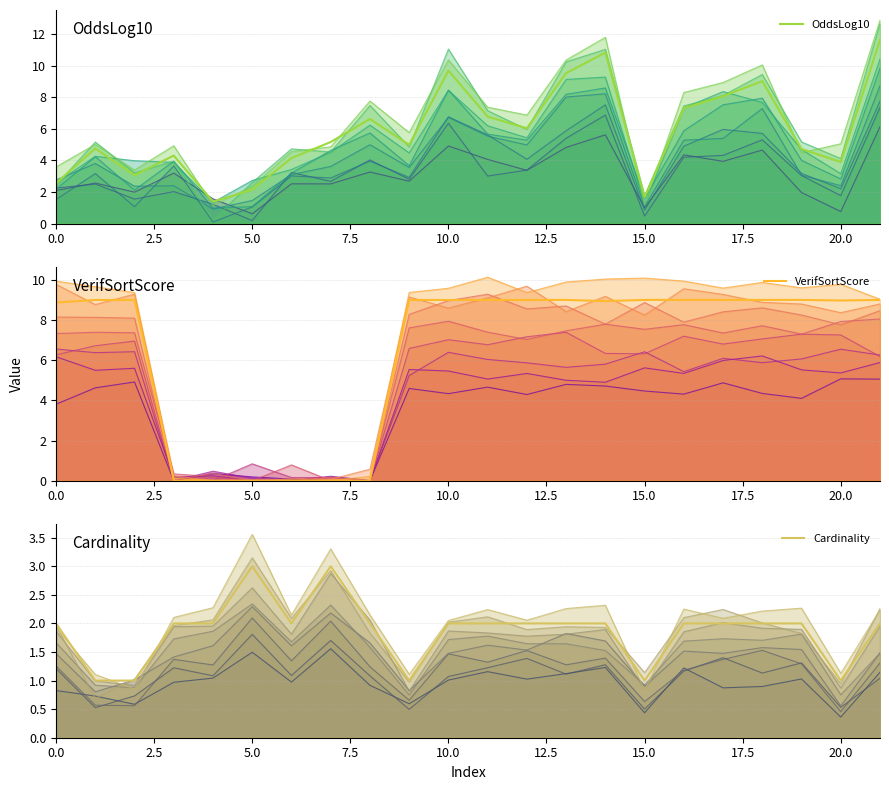

True or false: Cardinality has a value of 2.0 at 21.

True